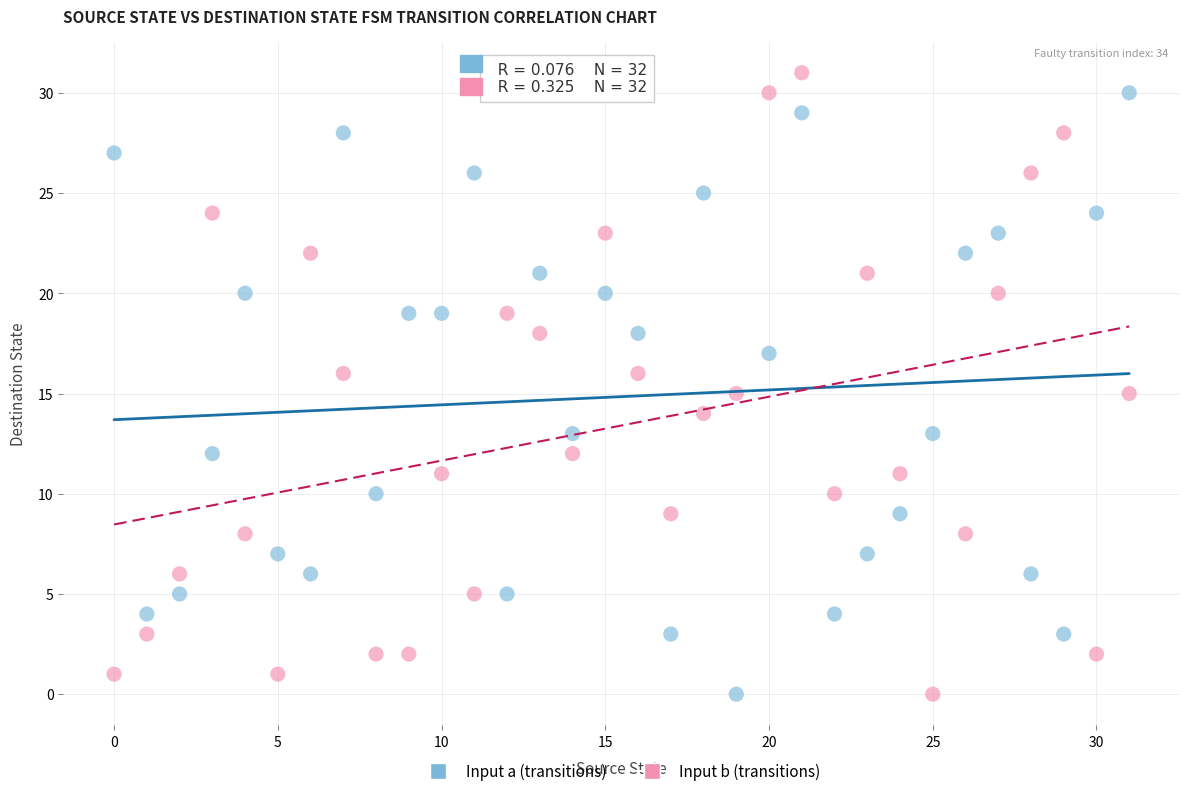

Which series has the largest Y range (max minus min)?

Input b (transitions)